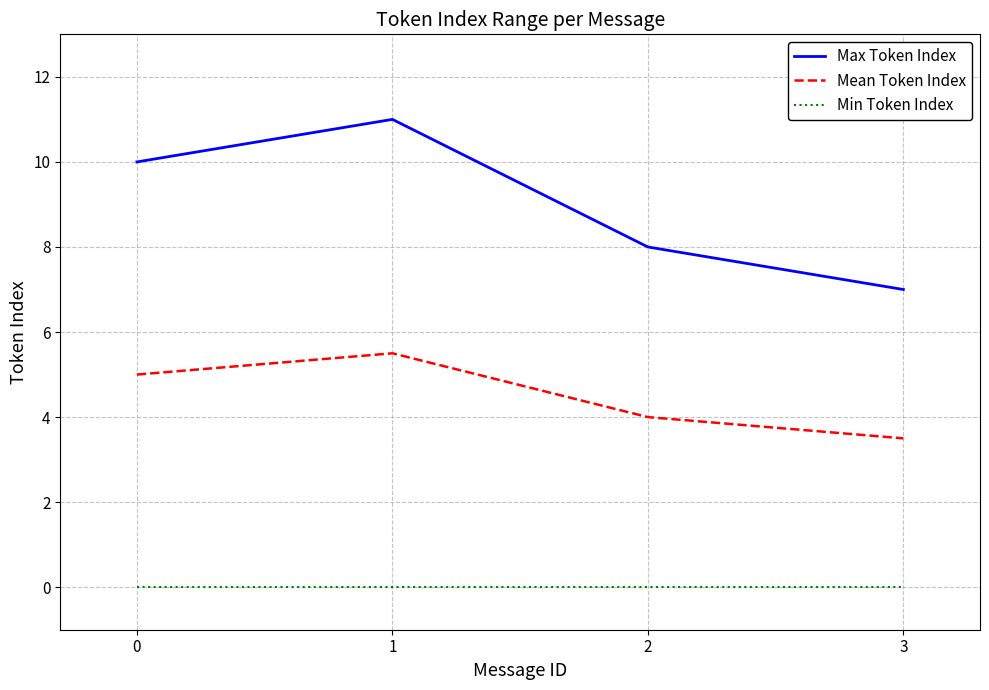

What is the difference between the highest and lowest values at 1?

11.0